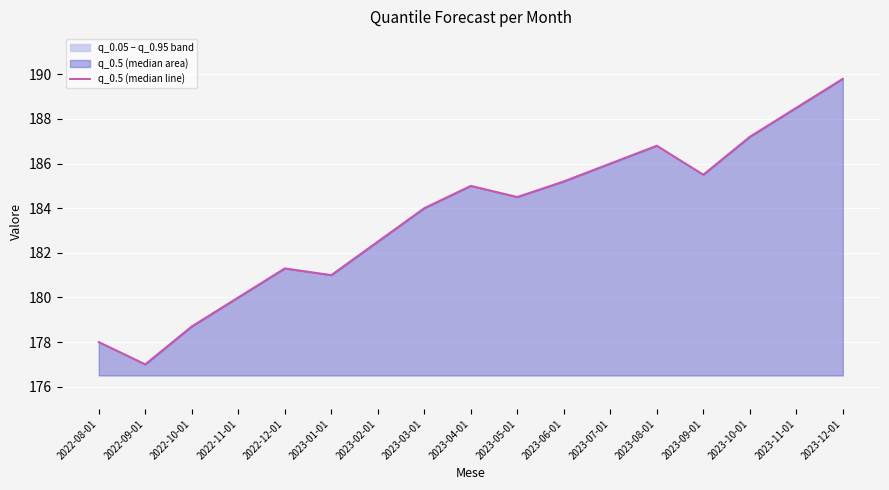

List the labels in order of value, largest first.

2023-12-01, 2023-11-01, 2023-10-01, 2023-08-01, 2023-07-01, 2023-09-01, 2023-06-01, 2023-04-01, 2023-05-01, 2023-03-01, 2023-02-01, 2022-12-01, 2023-01-01, 2022-11-01, 2022-10-01, 2022-08-01, 2022-09-01